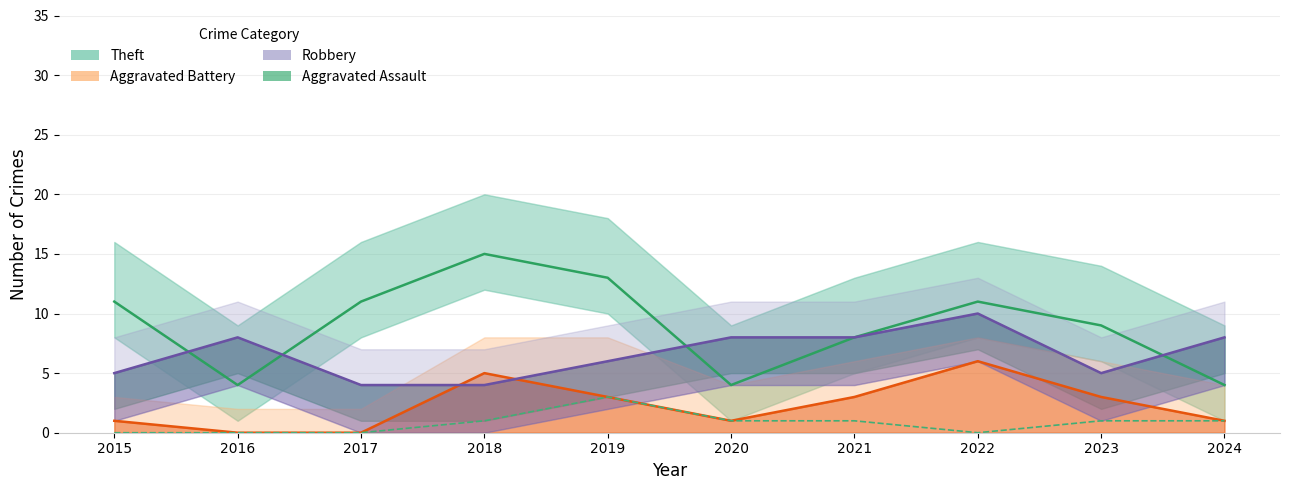

Which series has the largest range (max minus min)?

Theft